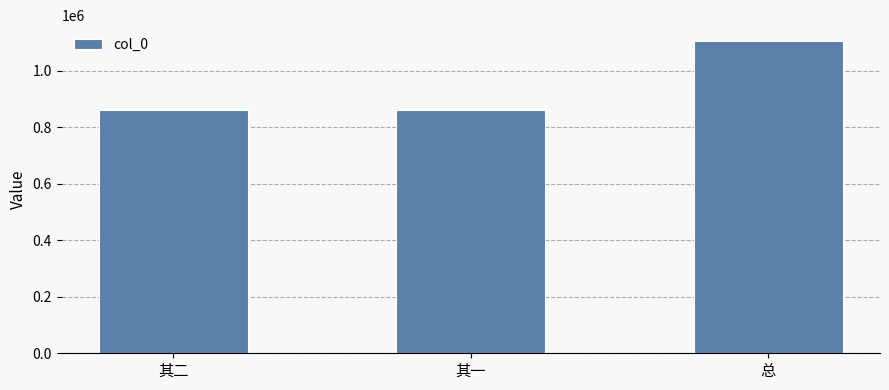

Does the chart contain stacked bars?

No